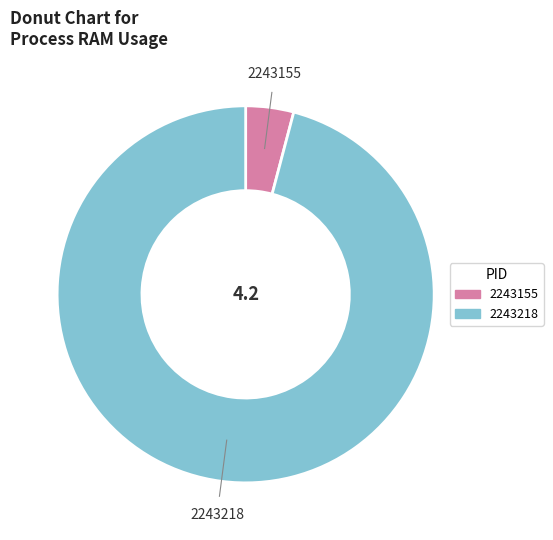

How many segments does this pie chart have?

2